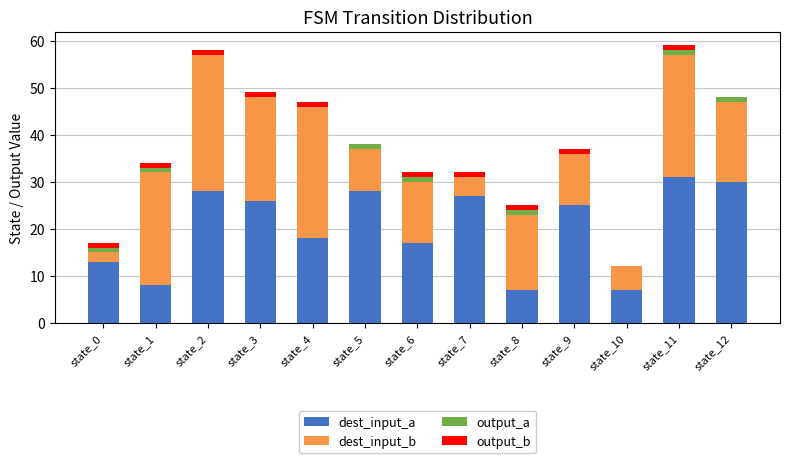

Is it true that dest_input_a equals 26 at state_3?

True